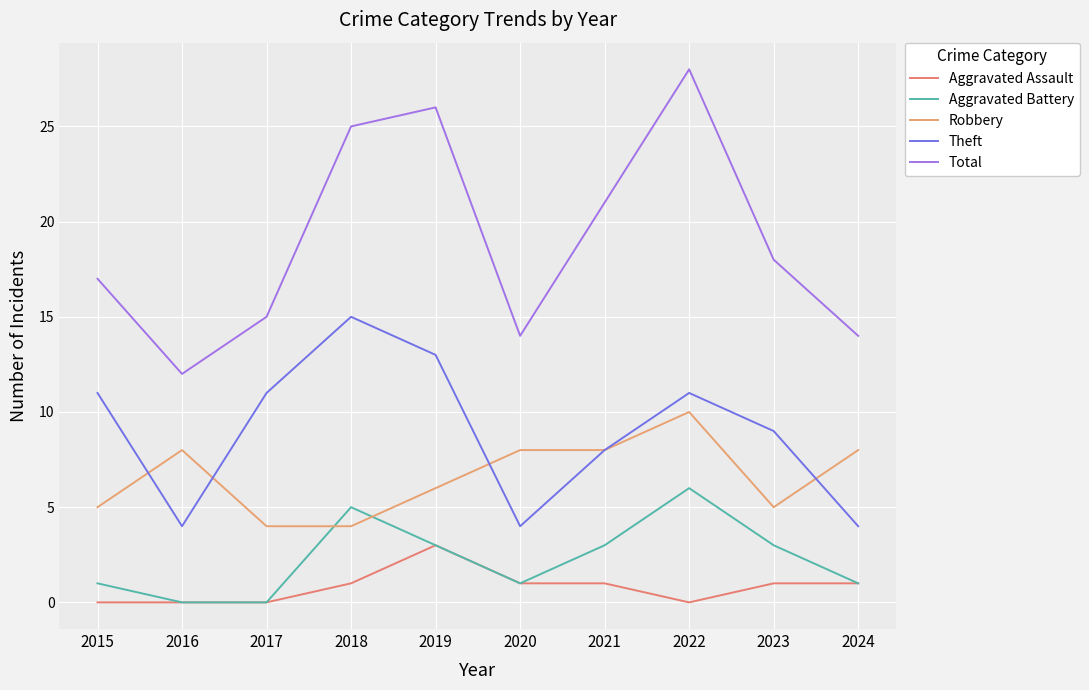

Read the Robbery value at 2024.

8